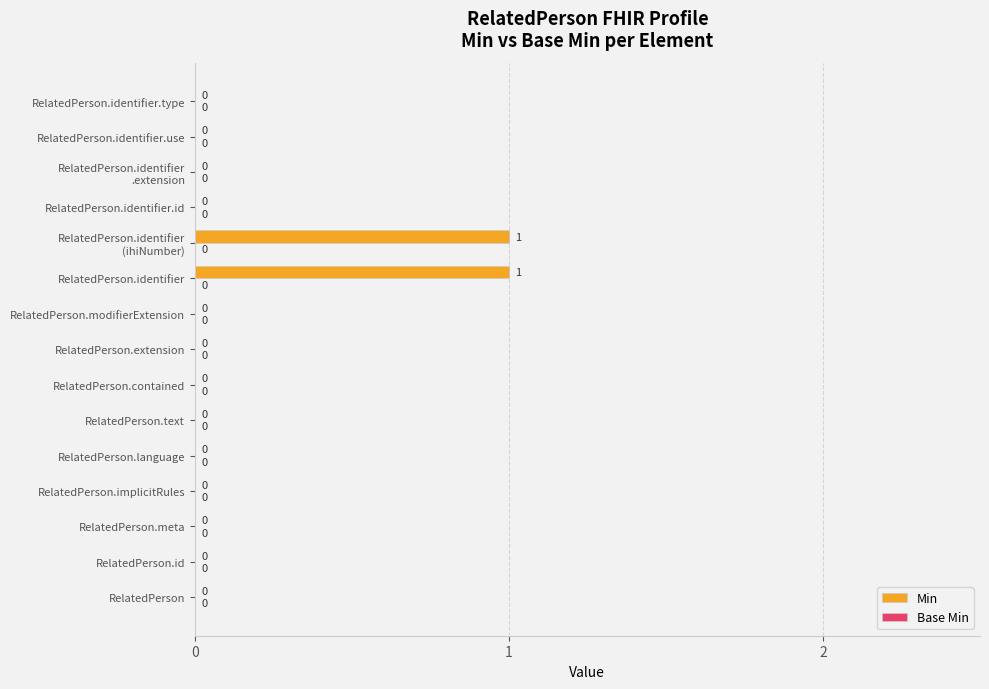

Between RelatedPerson.text and RelatedPerson.identifier, which is larger?

RelatedPerson.identifier